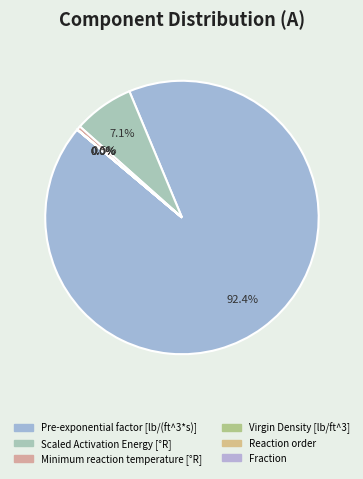

Is the sum of Scaled Activation Energy [°R] and Reaction order greater than half?

No